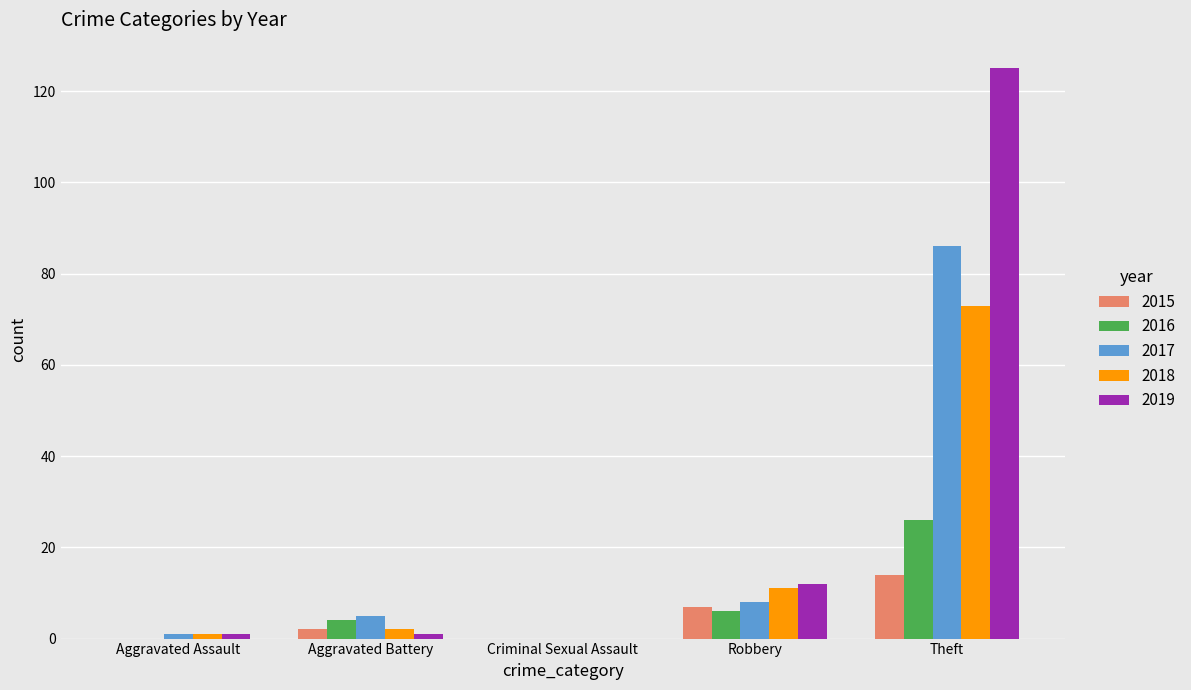

Read the 2019 value at Robbery.

12